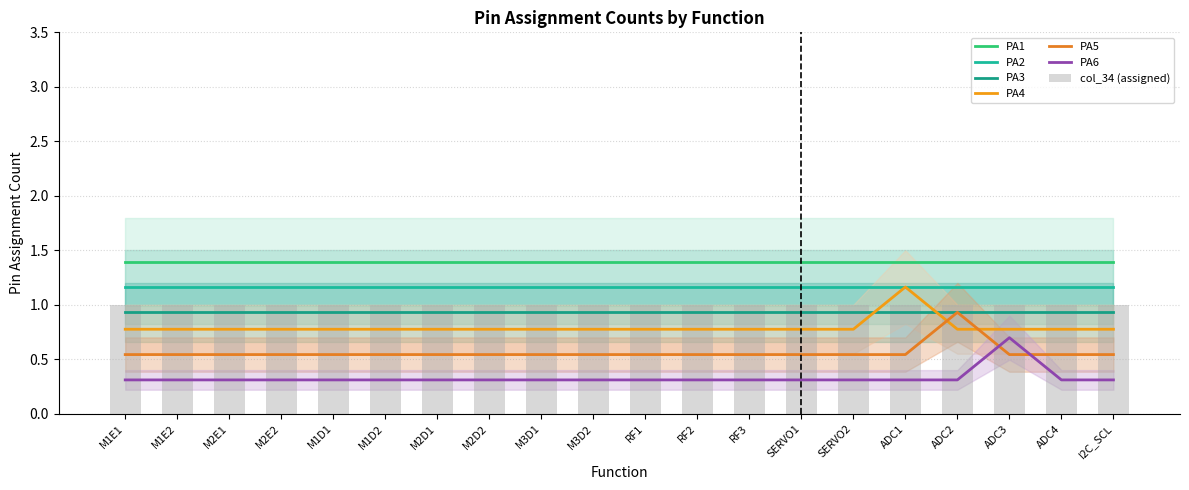

Between M1E1 and ADC4, which series saw the biggest shift?

PA4